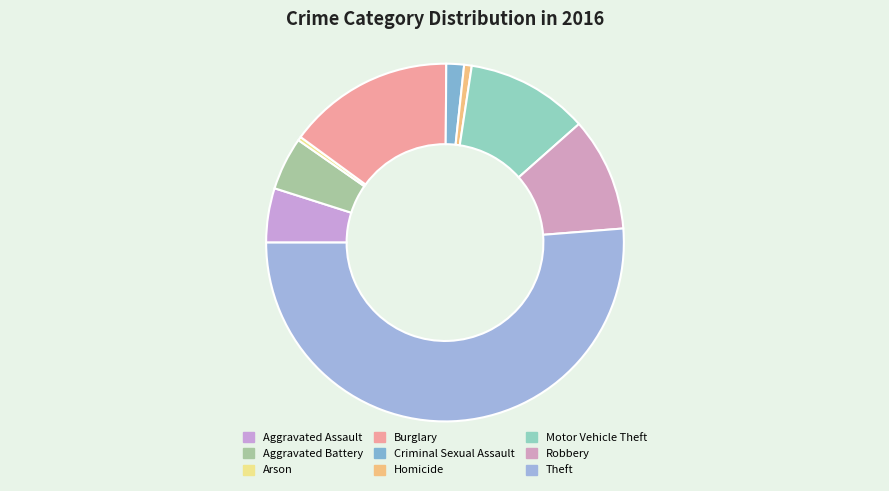

The Theft slice represents 51% of the pie. True or false?

True